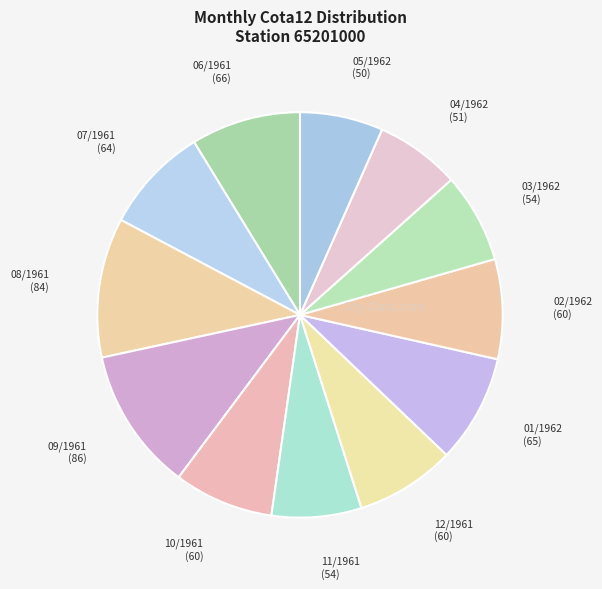

Count the number of slices in the pie.

12